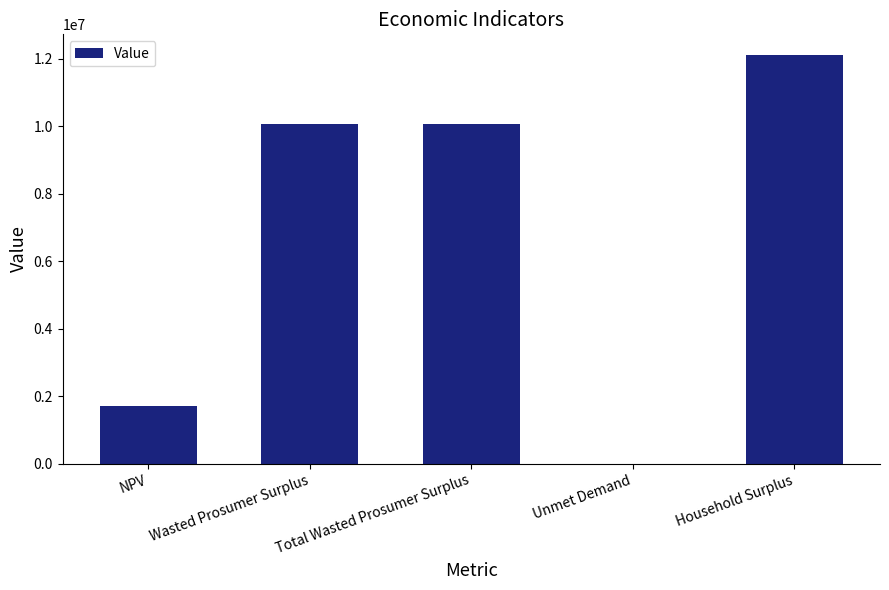

Which has a higher value, Wasted Prosumer Surplus or NPV?

Wasted Prosumer Surplus